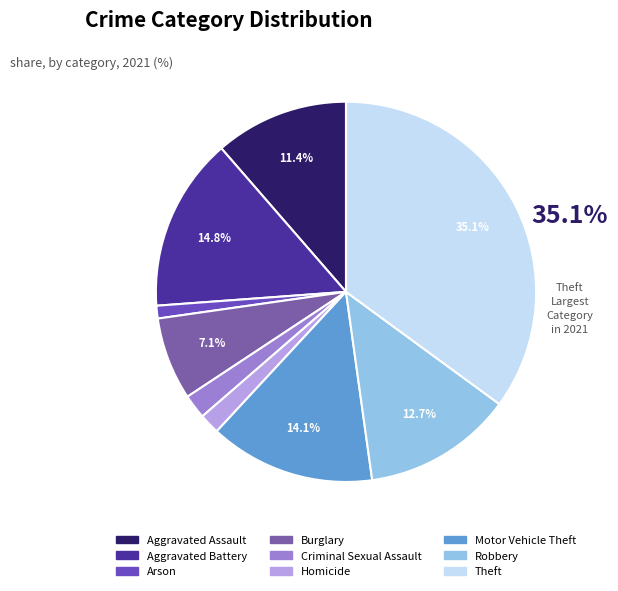

How many slices are in this pie chart?

9